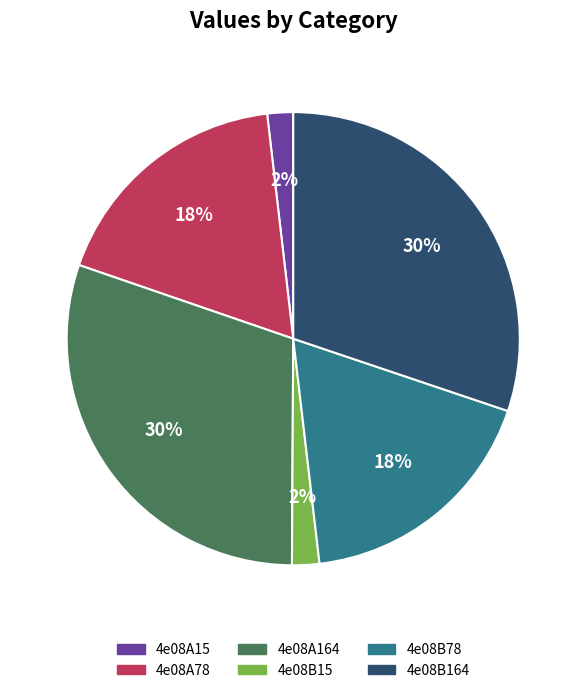

Count the number of slices in the pie.

6